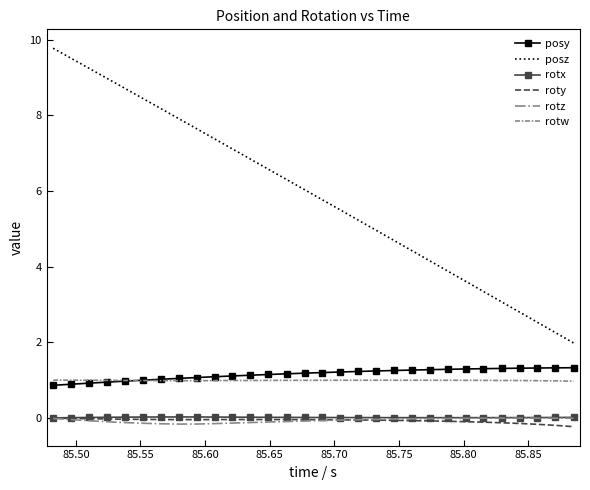

Which series has the largest total across all categories?

posz